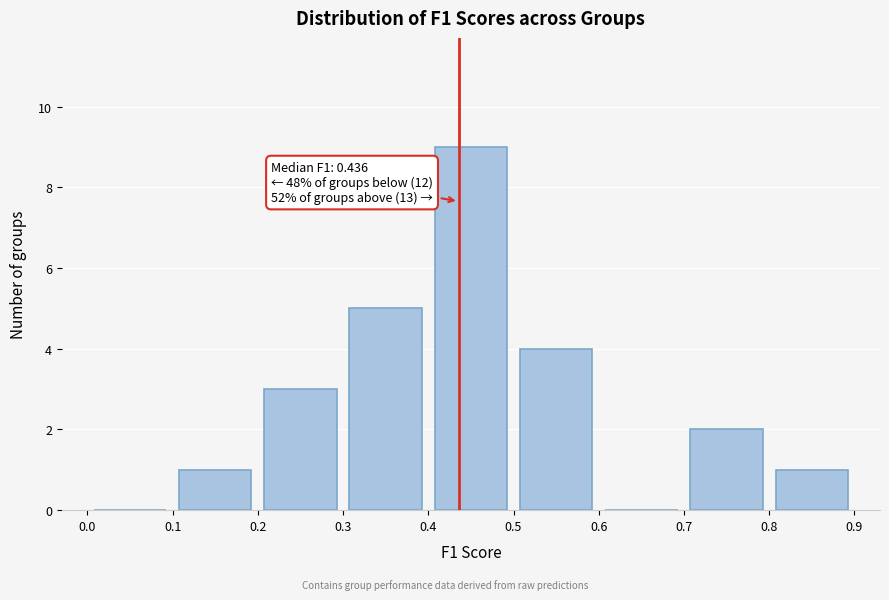

Which range on the x-axis has the tallest bar?

0.4 to 0.5